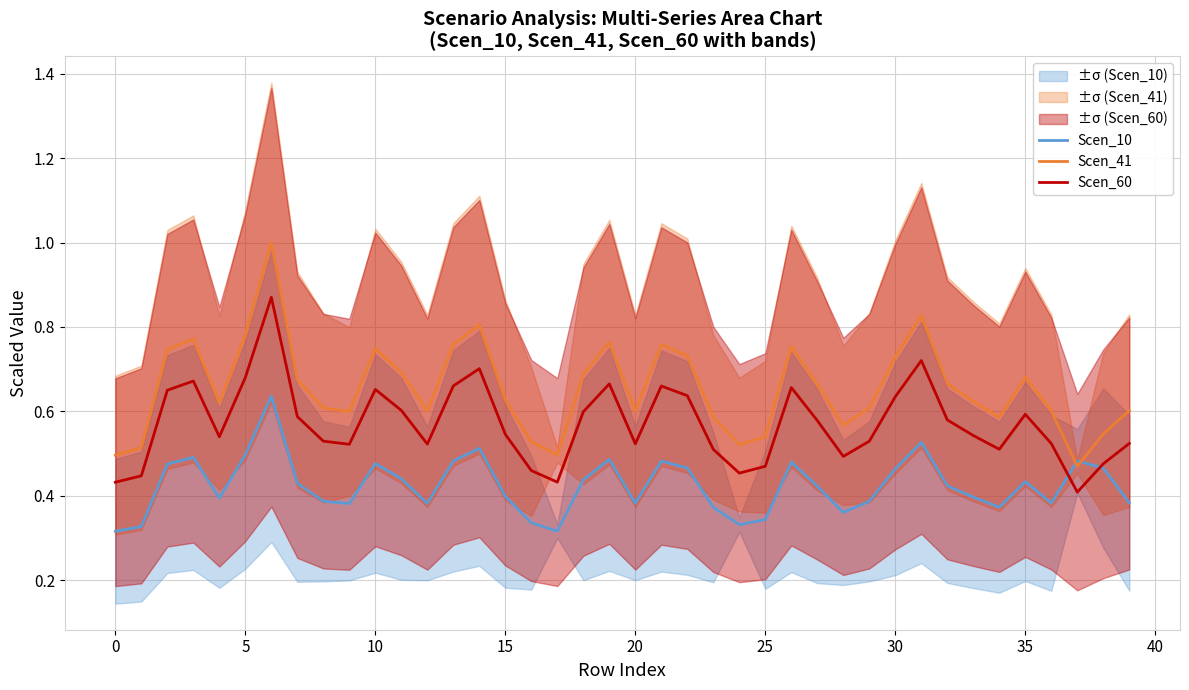

At how many categories does at least one series exceed 0?

40